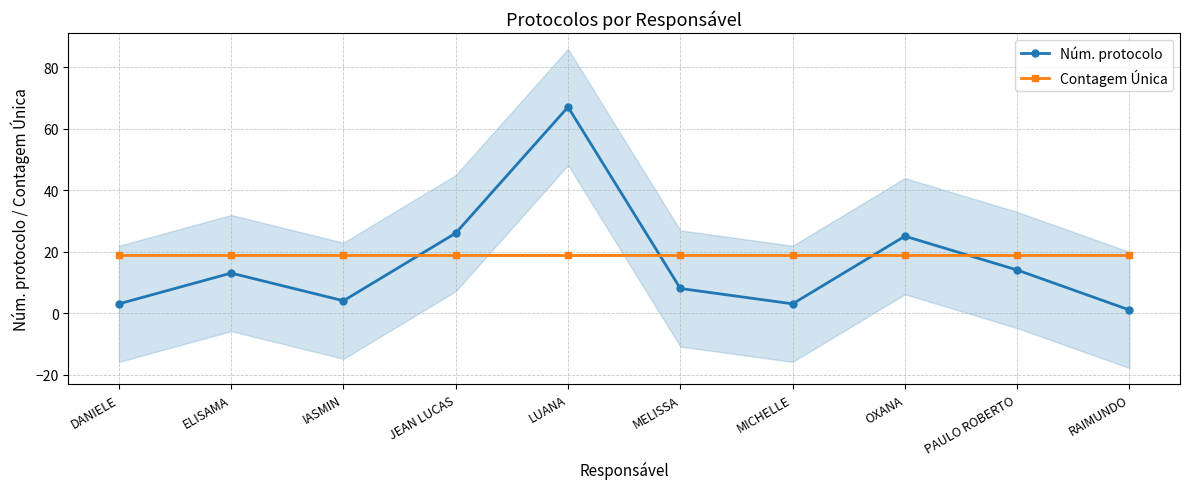

Which series has the largest total across all categories?

Contagem Única